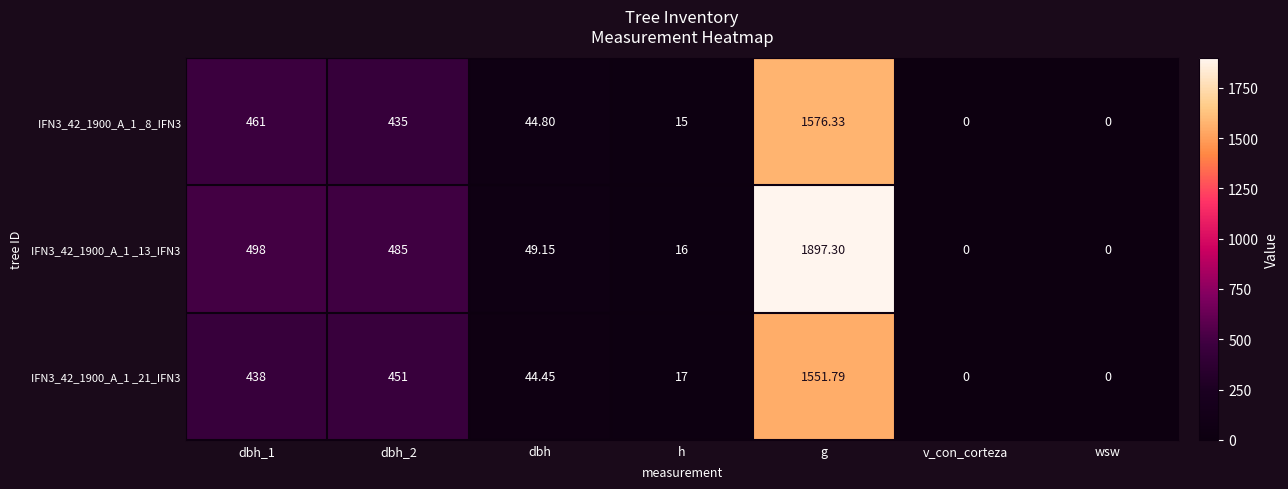

Is the value of IFN3_42_1900_A_1 _21_IFN3 at wsw greater than the value of IFN3_42_1900_A_1 _13_IFN3 at h?

No